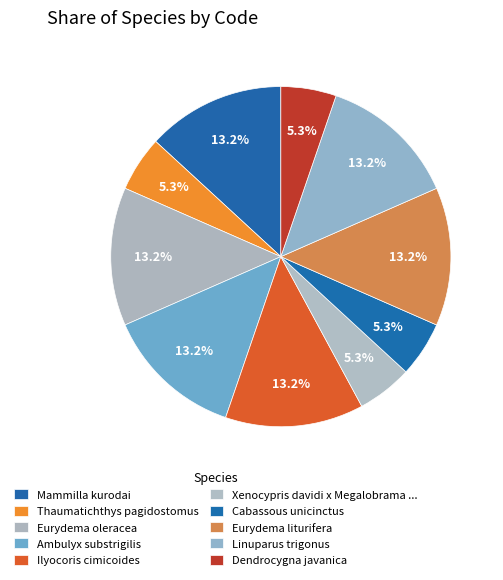

Count the number of slices in the pie.

10